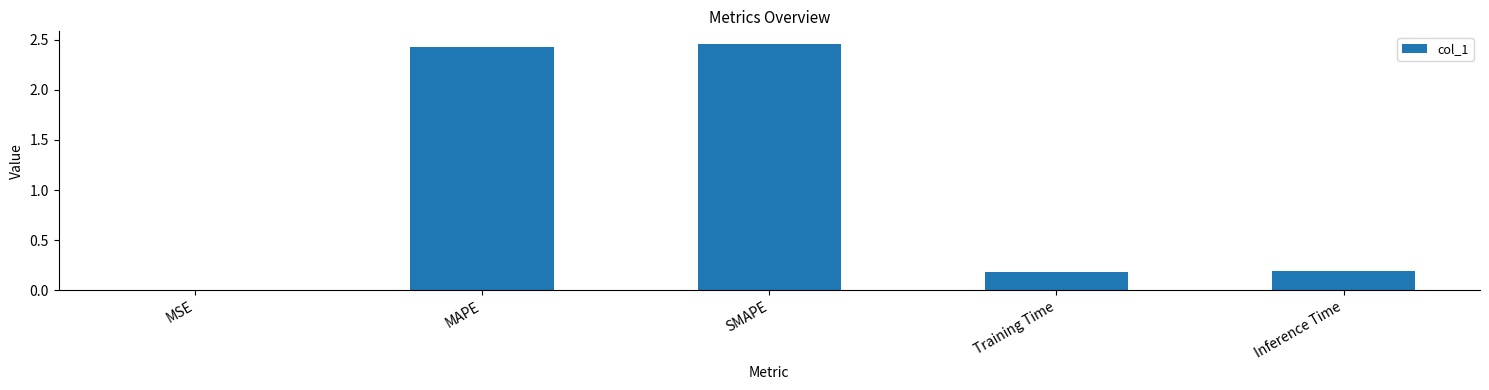

What is the change in value from SMAPE to Training Time?

-2.3